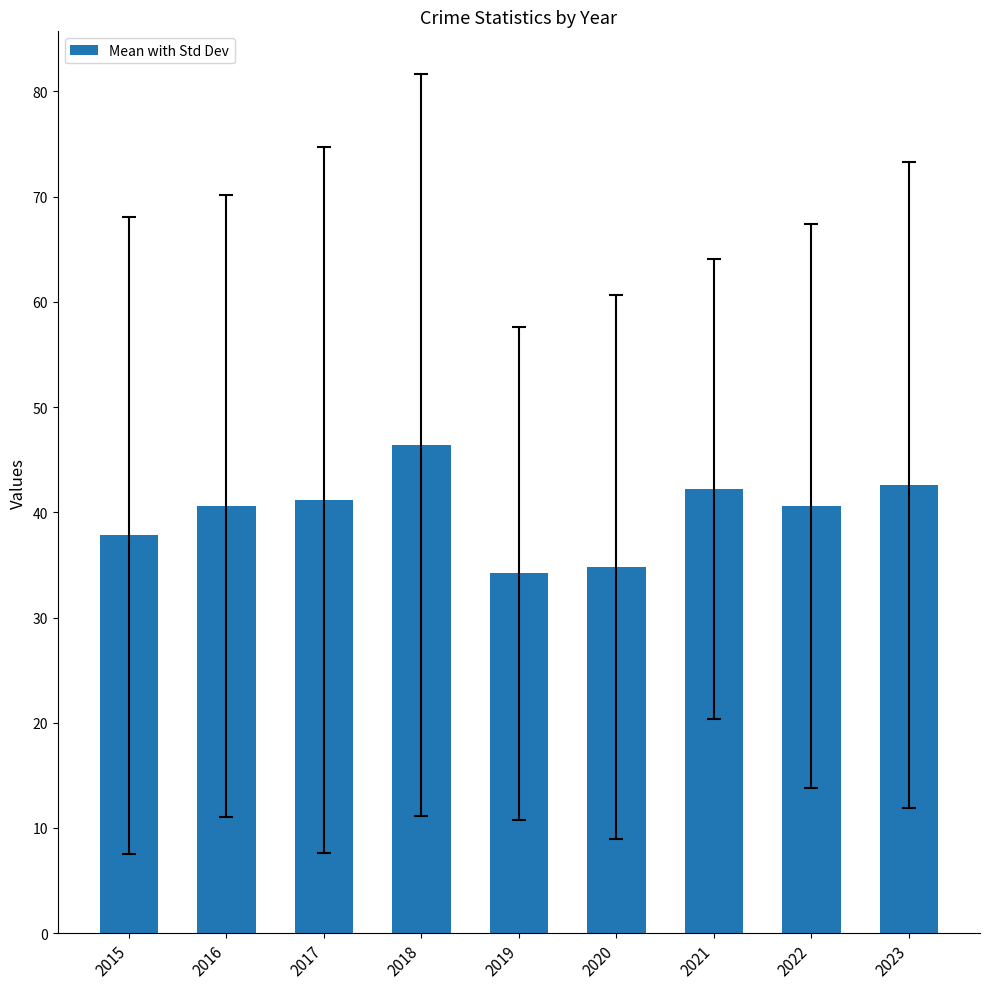

What is the change in value from 2016 to 2020?

-5.8